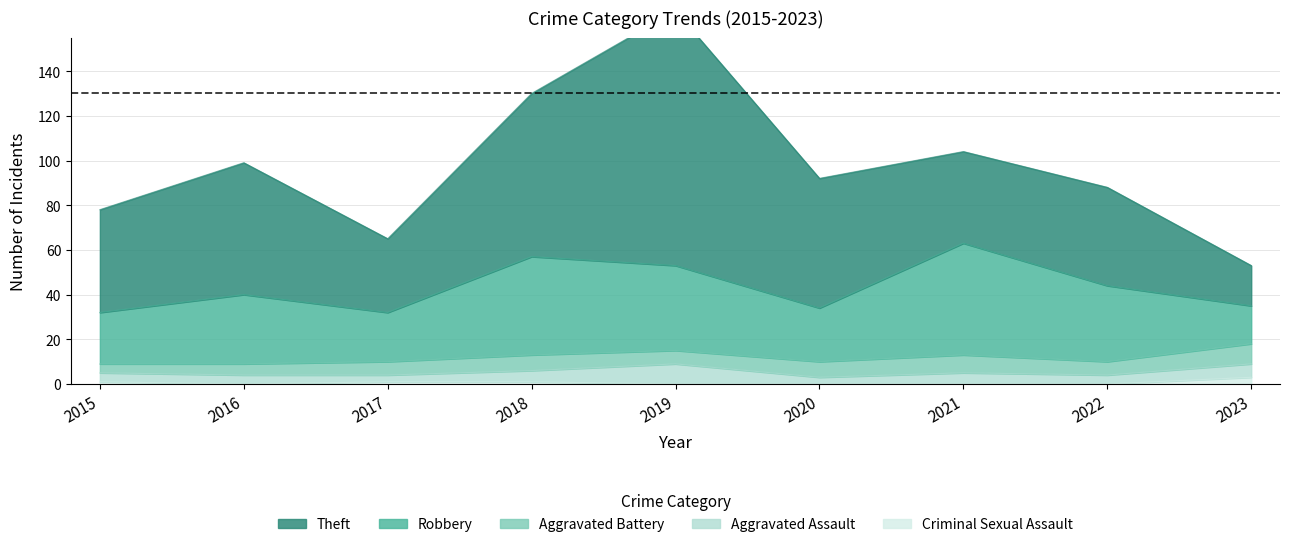

True or false: Criminal Sexual Assault and Theft cross at least once.

False